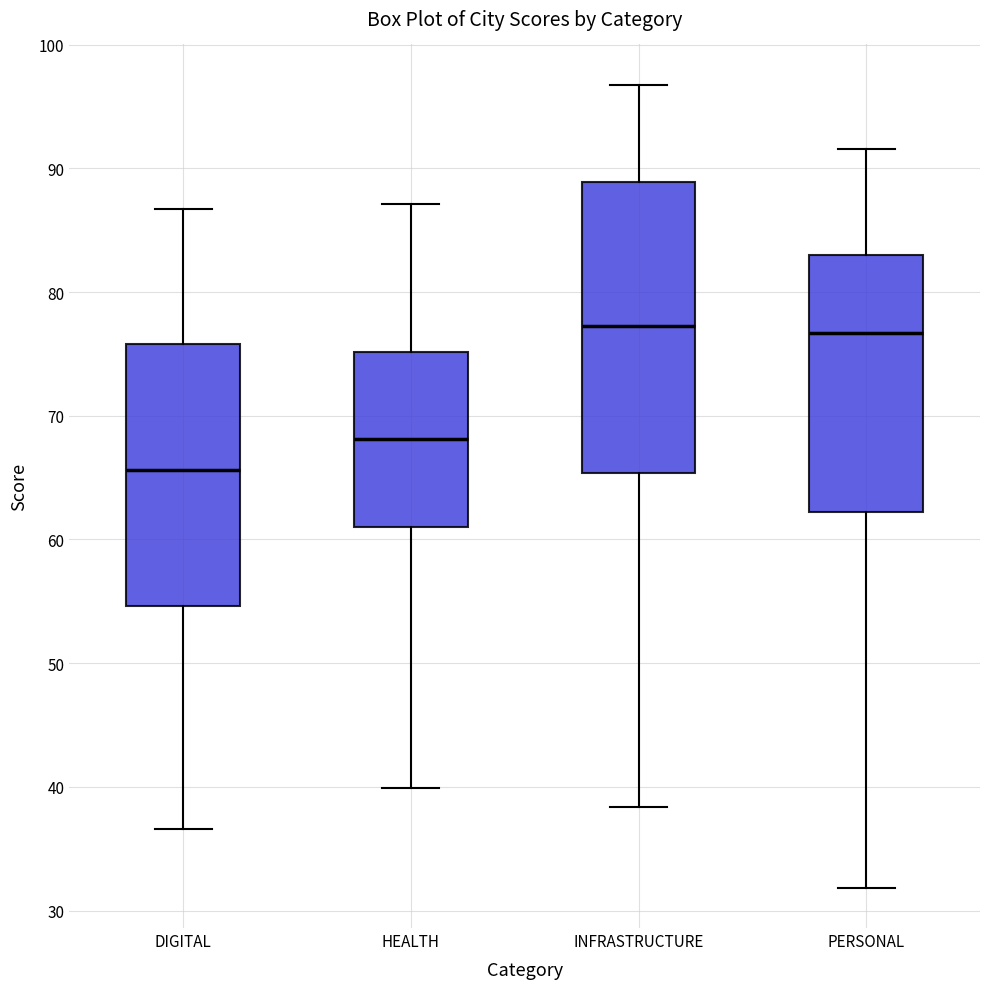

Where does the upper whisker of the box for INFRASTRUCTURE end on the y-axis? The values are not printed on the chart, so give them approximately, as read against the axis.

97